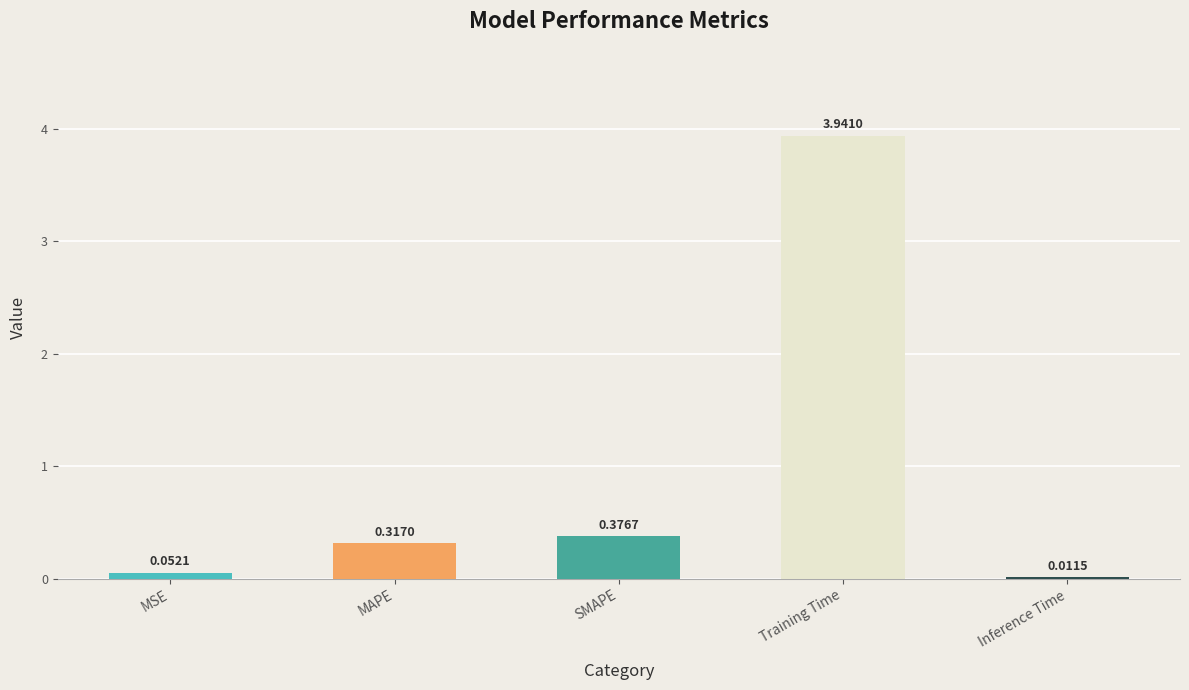

Which has a higher value, MSE or MAPE?

MAPE